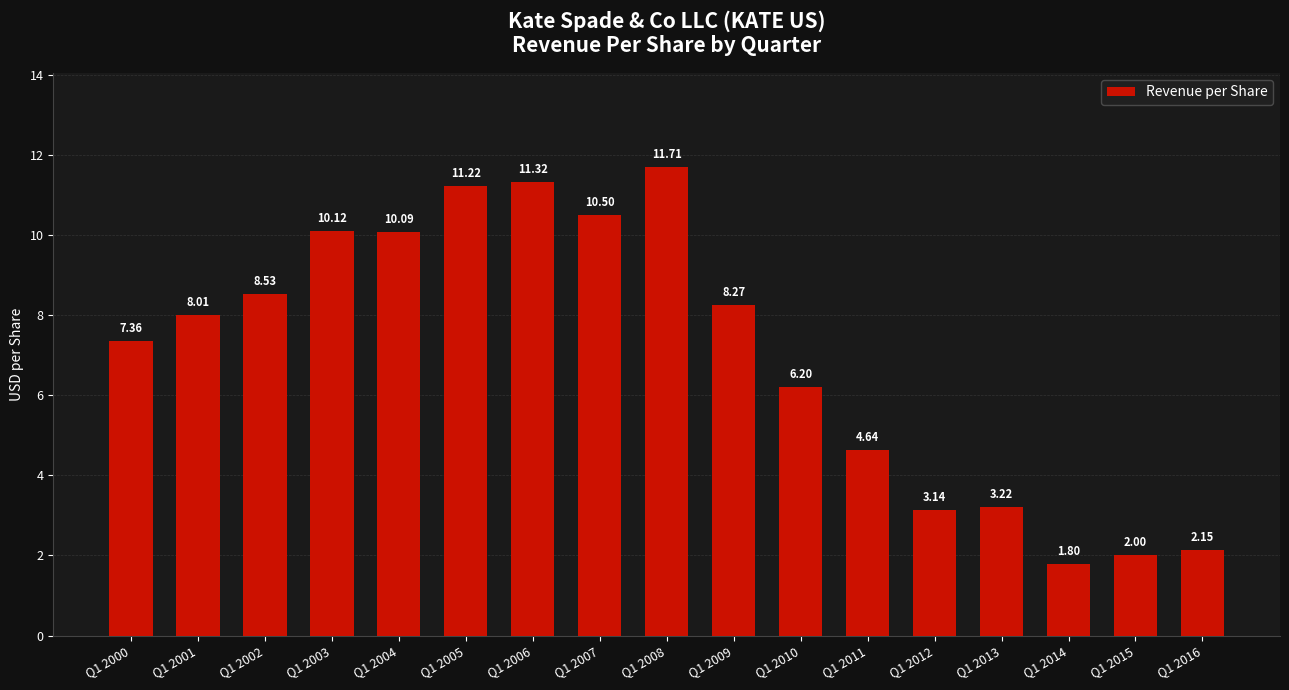

What is the ratio of the value at Q1 2009 to the value at Q1 2008?

0.7